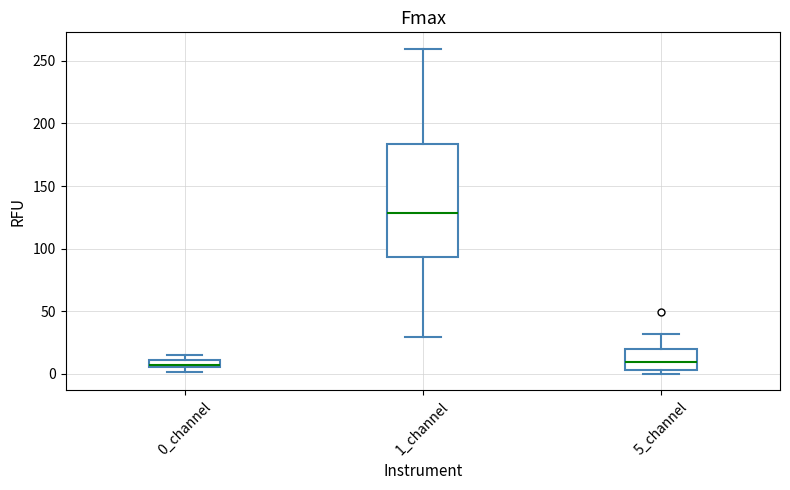

Where does the lower whisker of the box for 1_channel end on the y-axis? The values are not printed on the chart, so give them approximately, as read against the axis.

30